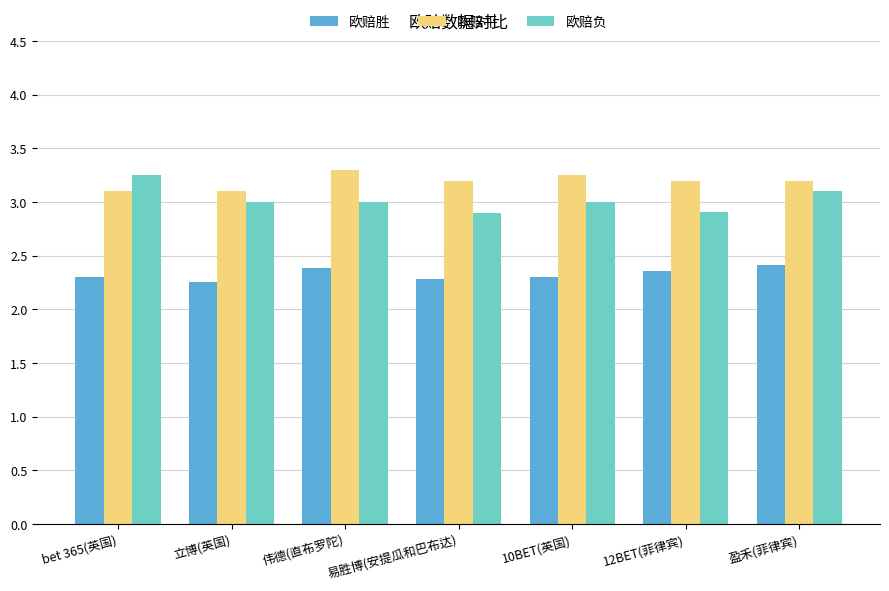

What are all the series names shown in the legend?

欧赔胜, 欧赔平, 欧赔负